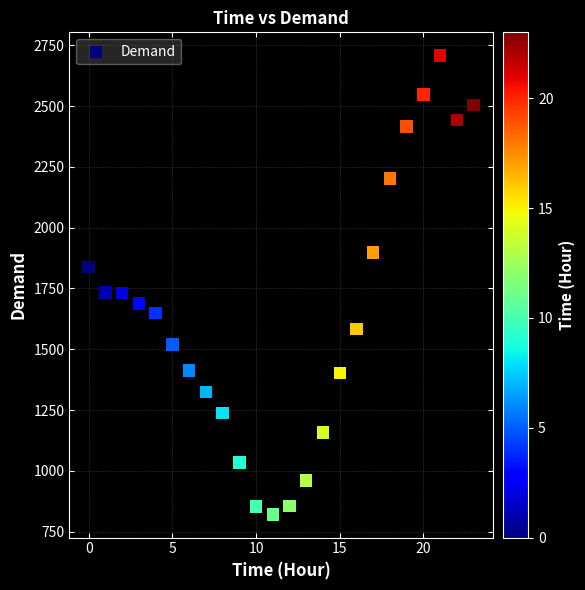

What is the range of Y values (max minus min)?

1889